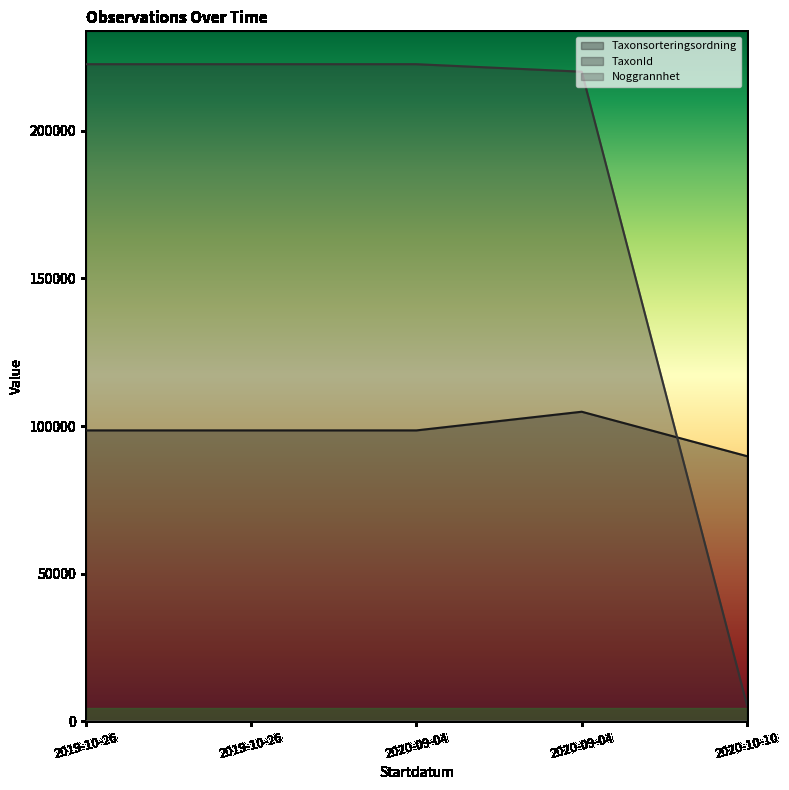

What is the label of the 1st point from the left?

2019-10-26